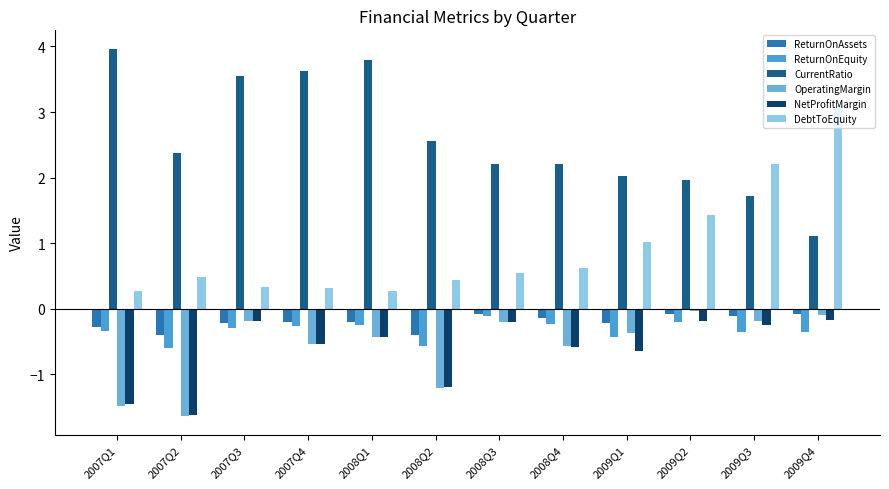

Is the value of NetProfitMargin at 2008Q3 greater than the value of DebtToEquity at 2008Q2?

No